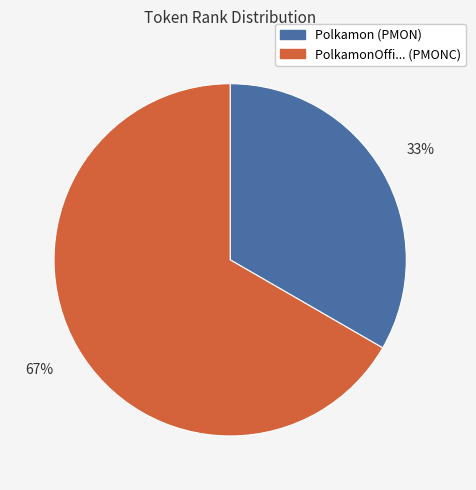

To the nearest percent, what percentage of the pie is PolkamonOffi... (PMONC)?

67%